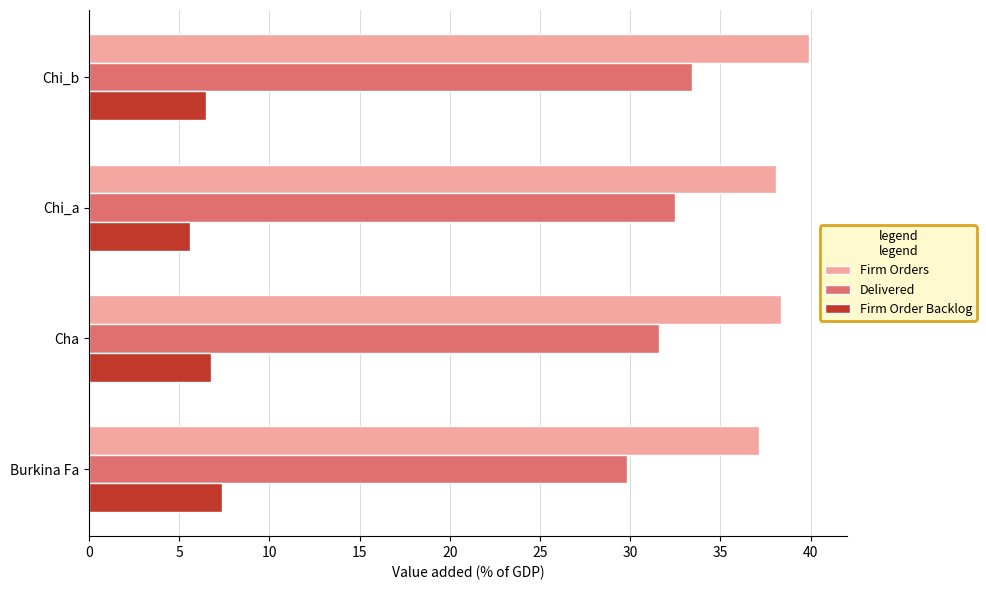

What are all the series names shown in the legend?

Firm Orders, Delivered, Firm Order Backlog